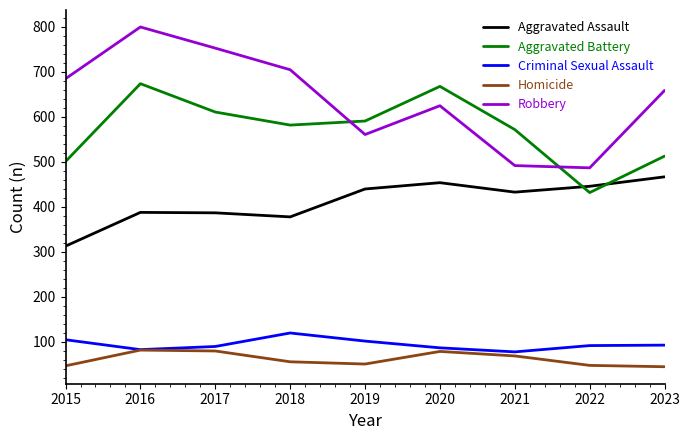

At 2015, list the series in order from smallest to largest.

Homicide, Criminal Sexual Assault, Aggravated Assault, Aggravated Battery, Robbery